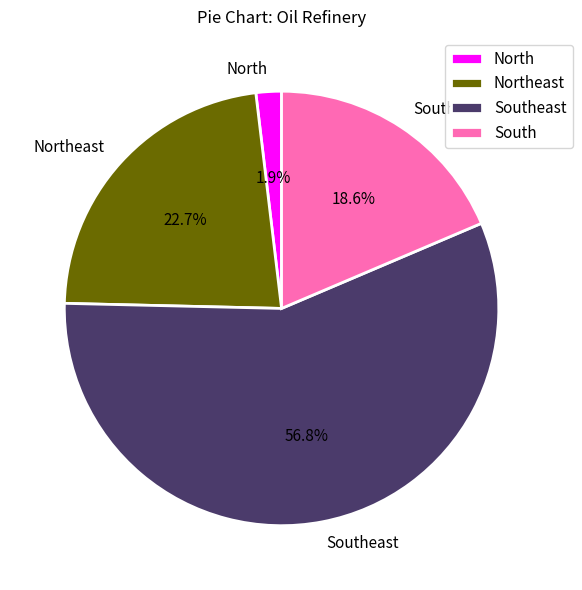

How many segments does this pie chart have?

4